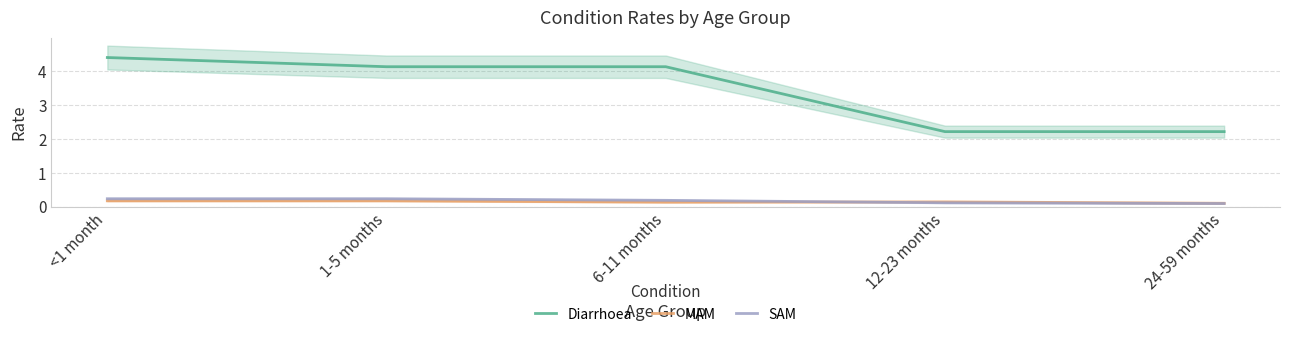

What is the sum of all SAM values?

0.9